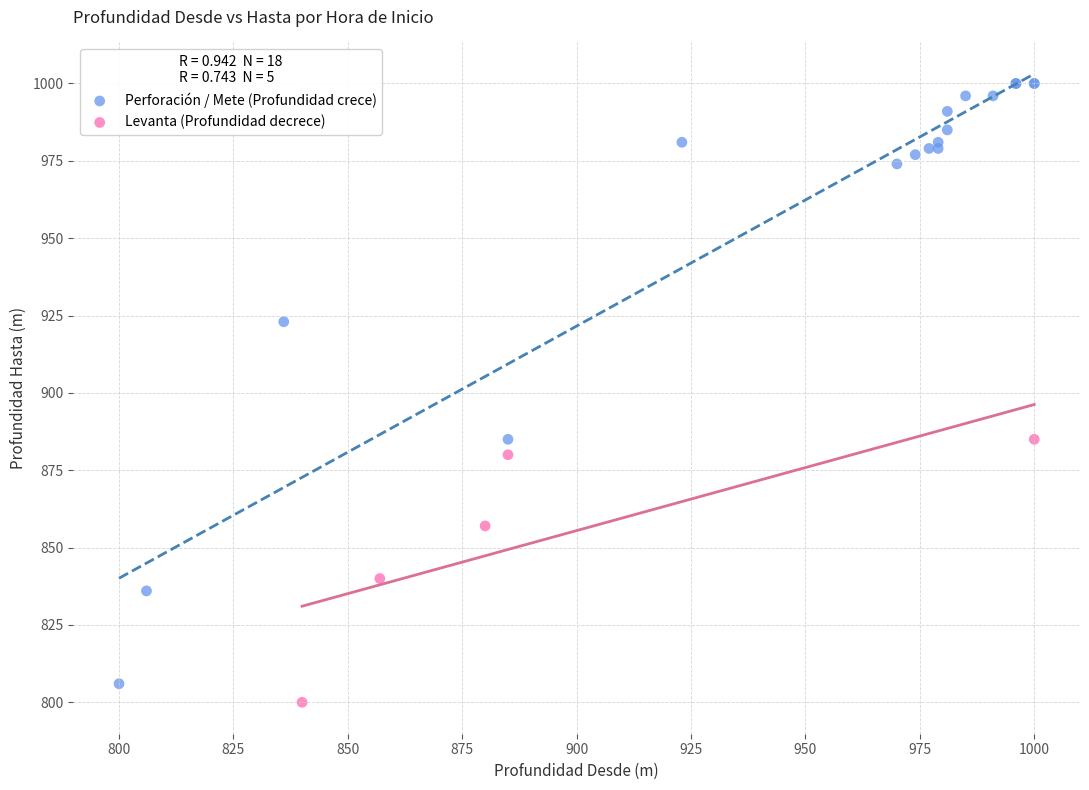

Which series reaches the maximum Y coordinate?

Perforación / Mete (Profundidad crece)